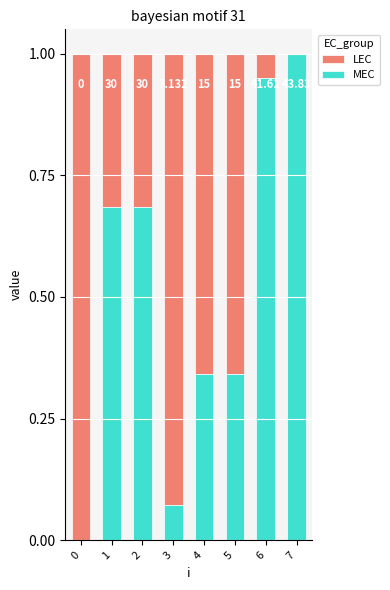

At how many categories does at least one series exceed 0?

8